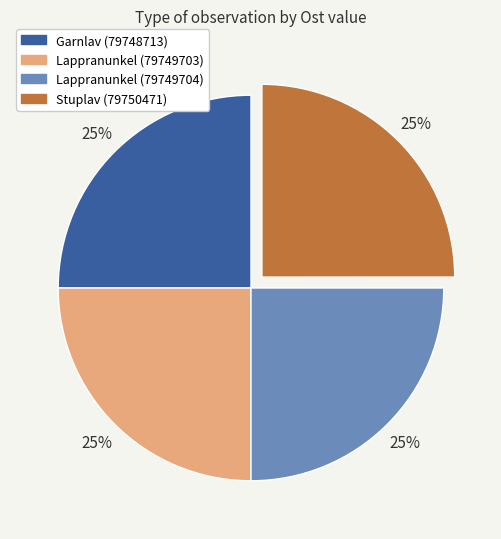

To the nearest percent, what percentage of the pie is Garnlav (79748713)?

25%